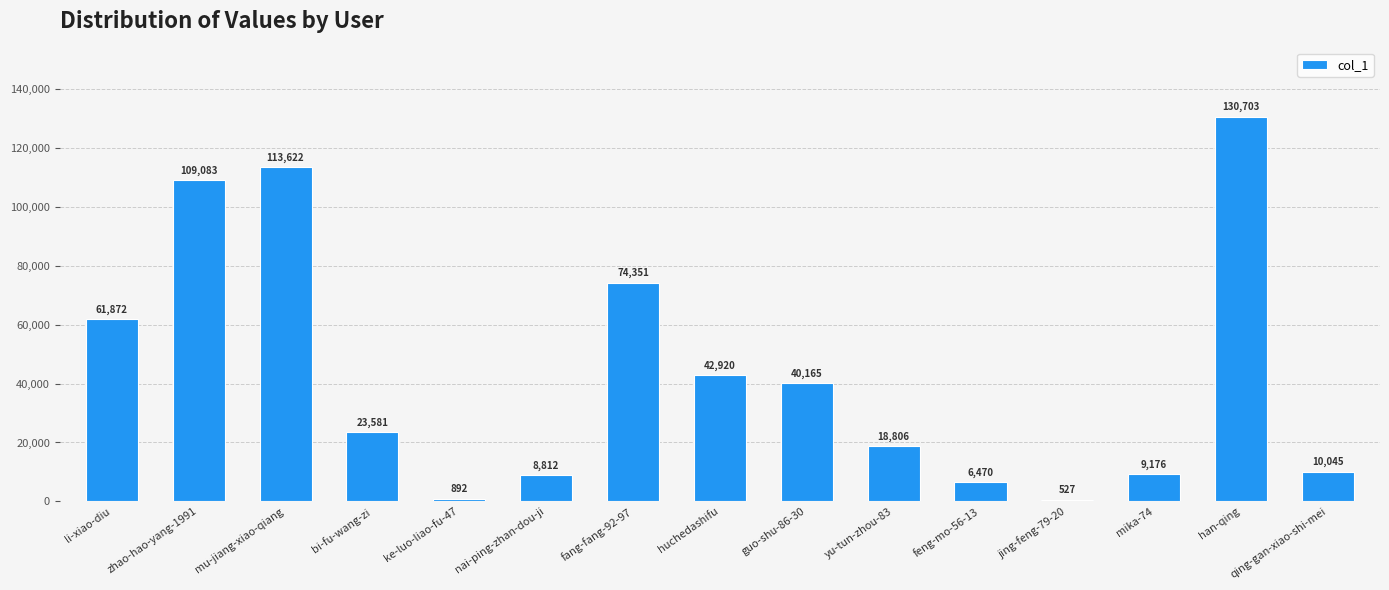

What is the difference between the maximum and minimum values?

130176